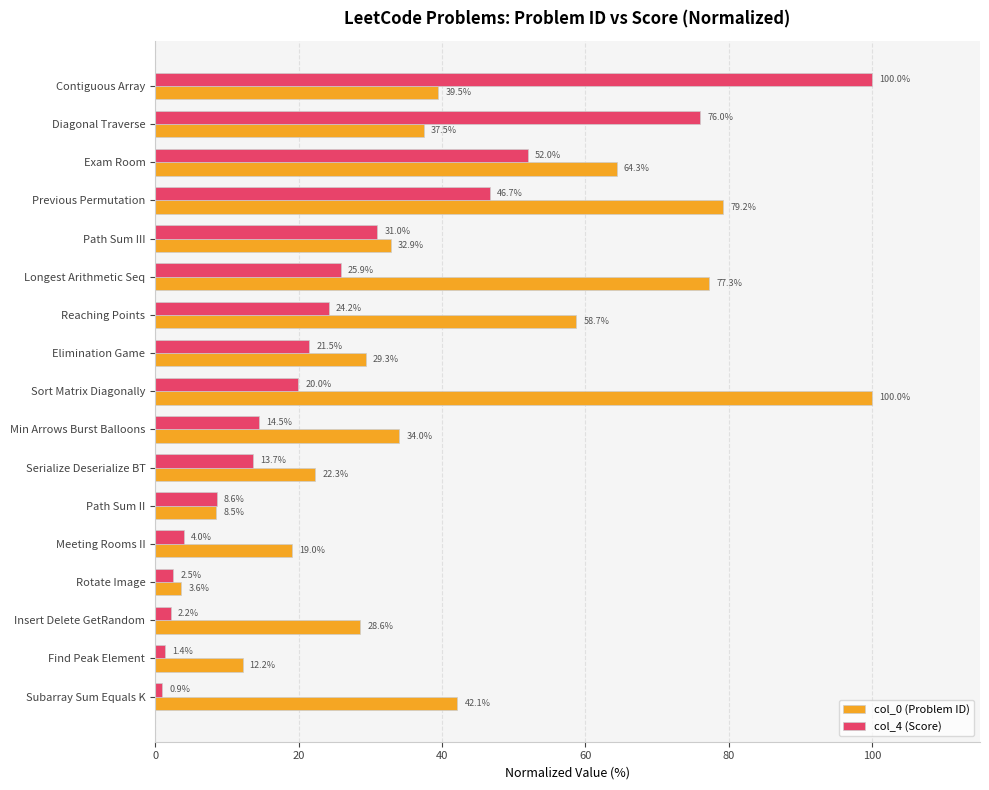

What is the average value of the col_4 (Score) series?

26.2